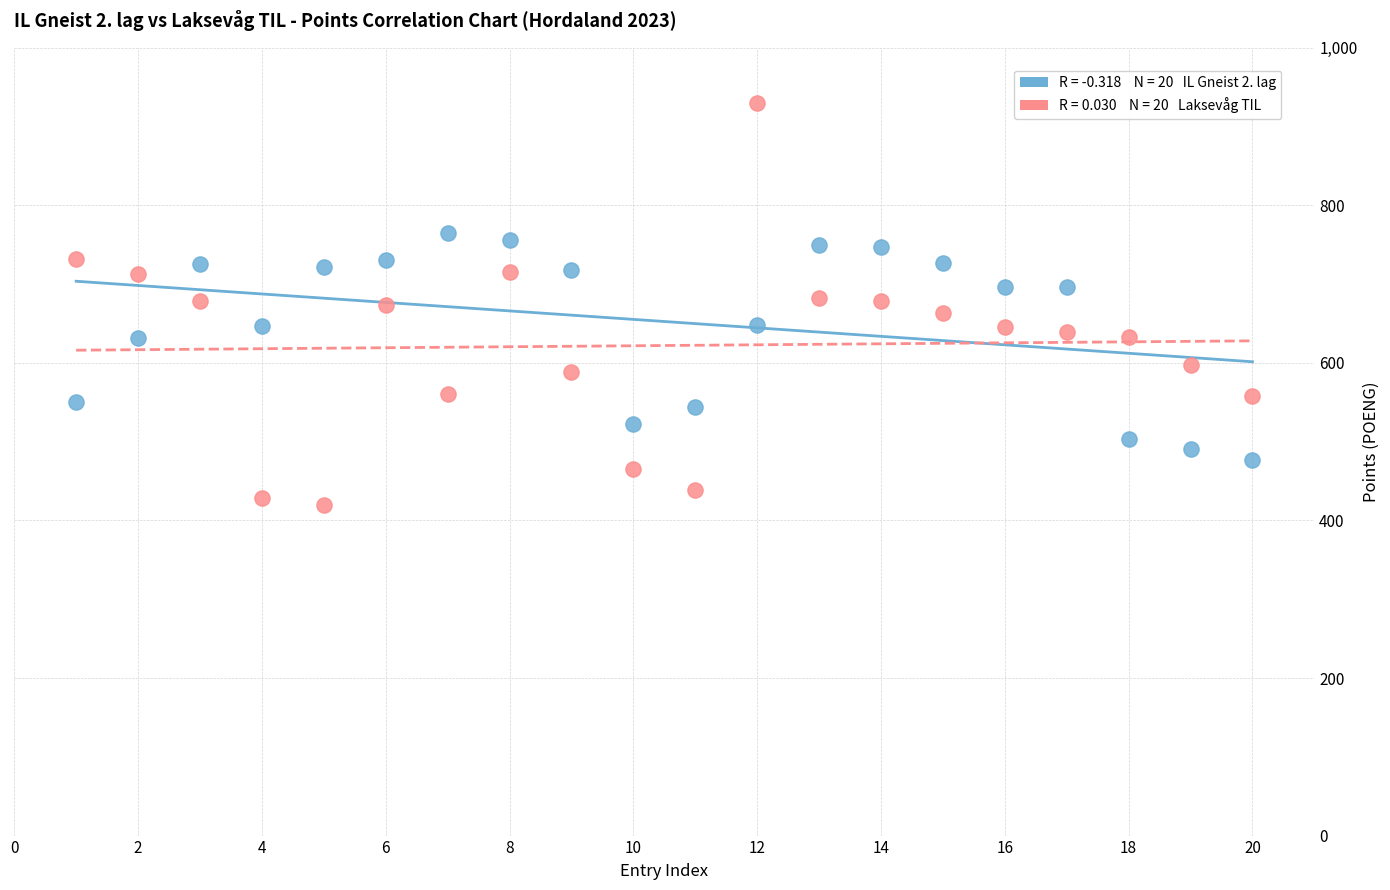

Across all data points, what is the range of Y values (max minus min)?

510